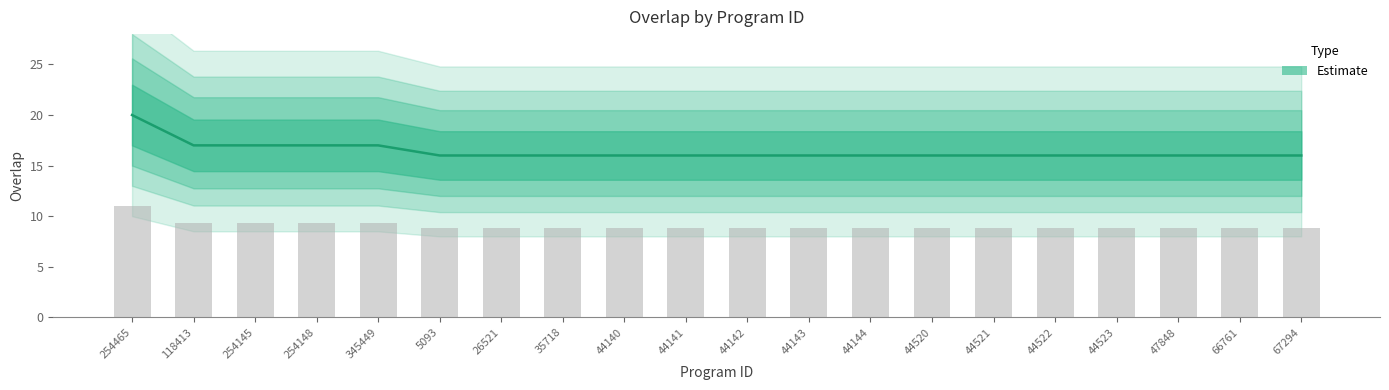

What is the sum of all values?

328